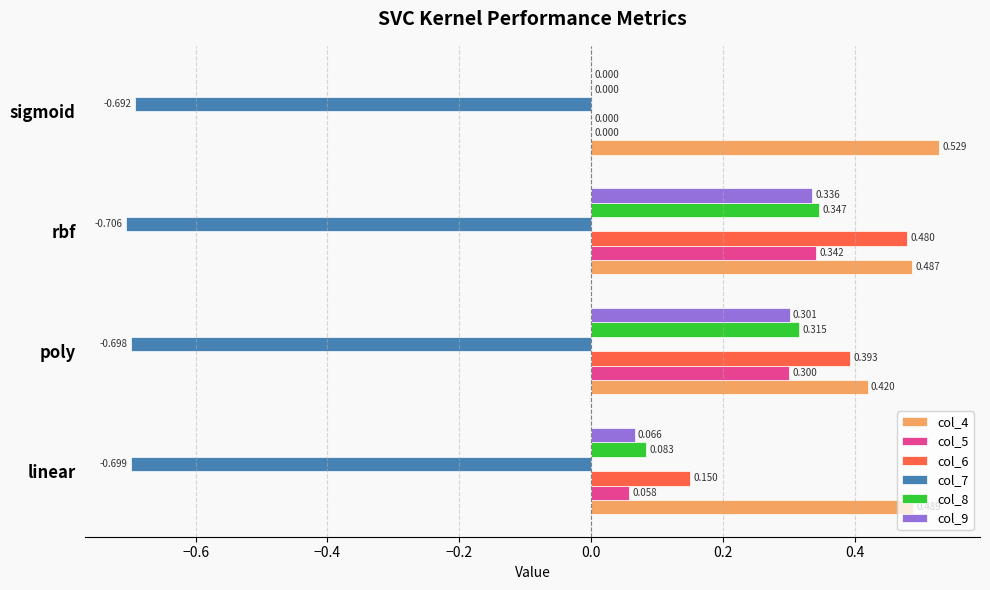

Which label corresponds to the largest value in the chart?

sigmoid